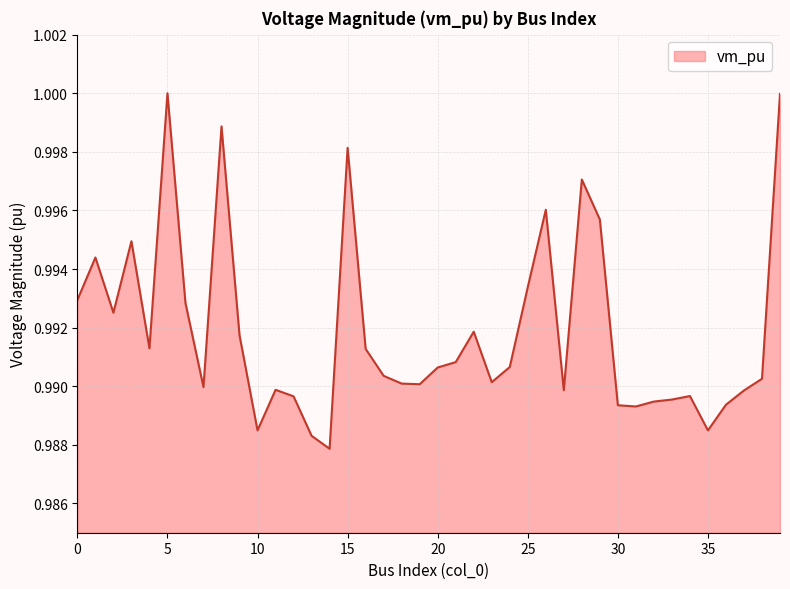

Where is the first local maximum?

1